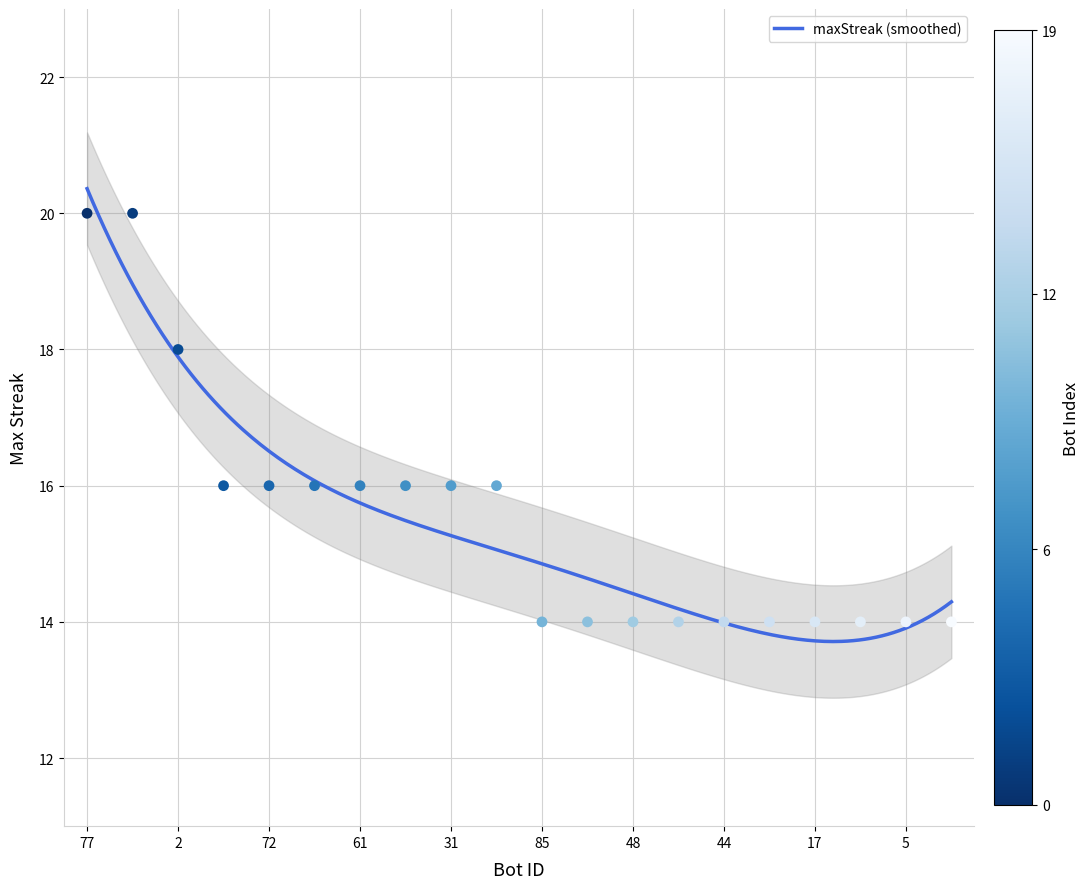

Approximately how many times larger is the value at 51 compared to 19?

0.8